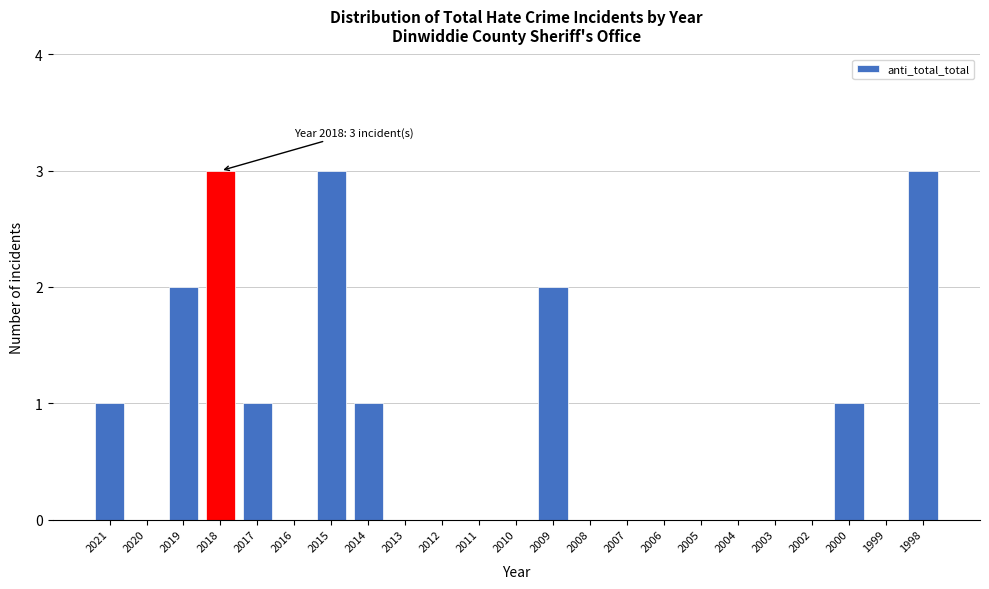

Reading left to right, transcribe all the data shown in this chart.

2021=1	2020=0	2019=2	2018=3	2017=1	2016=0	2015=3	2014=1	2013=0	2012=0	2011=0	2010=0	2009=2	2008=0	2007=0	2006=0	2005=0	2004=0	2003=0	2002=0	2000=1	1999=0	1998=3